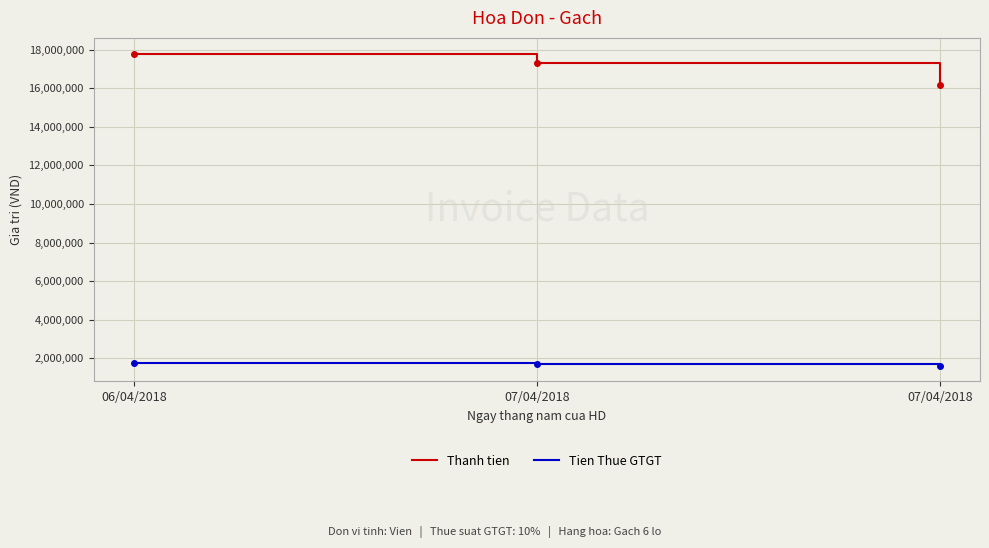

Read the Thanh tien value at 07/04/2018, to the nearest 100.

16150000